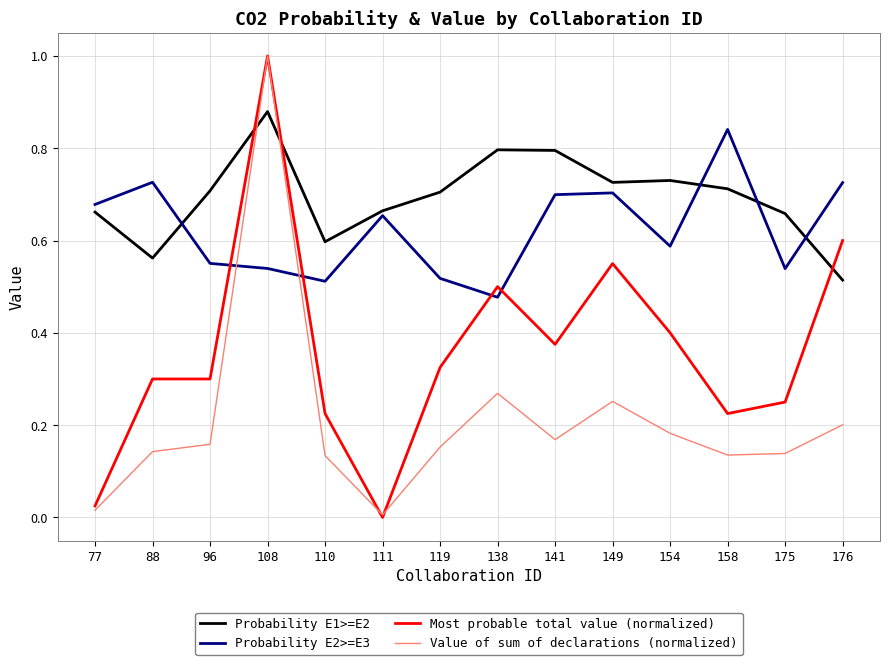

Which series has the largest range (max minus min)?

Most probable total value (normalized)